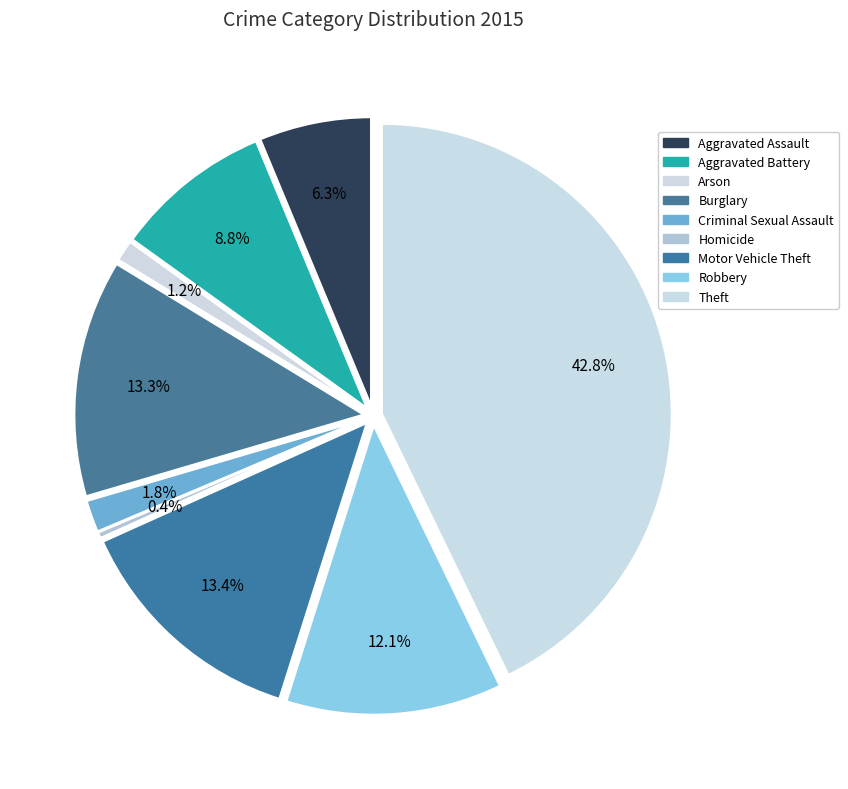

What percentage is NOT represented by Homicide?

99.6%